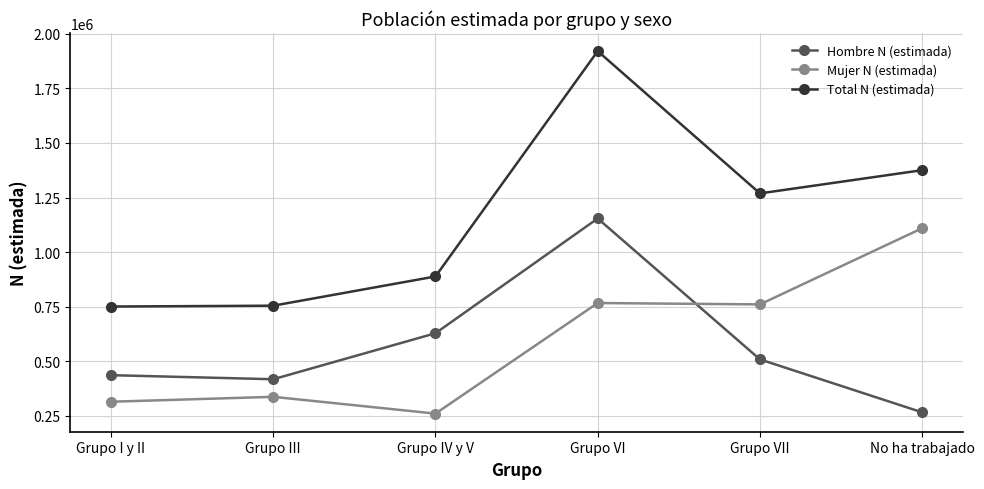

What is the highest value of the Mujer N (estimada) series?

1109351